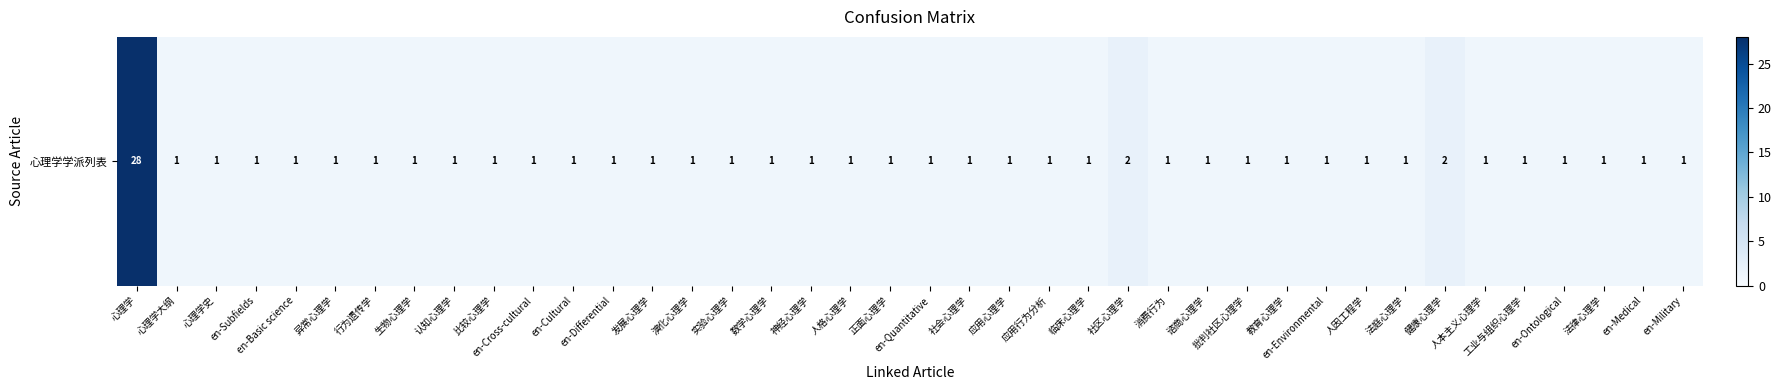

What is the average value?

2